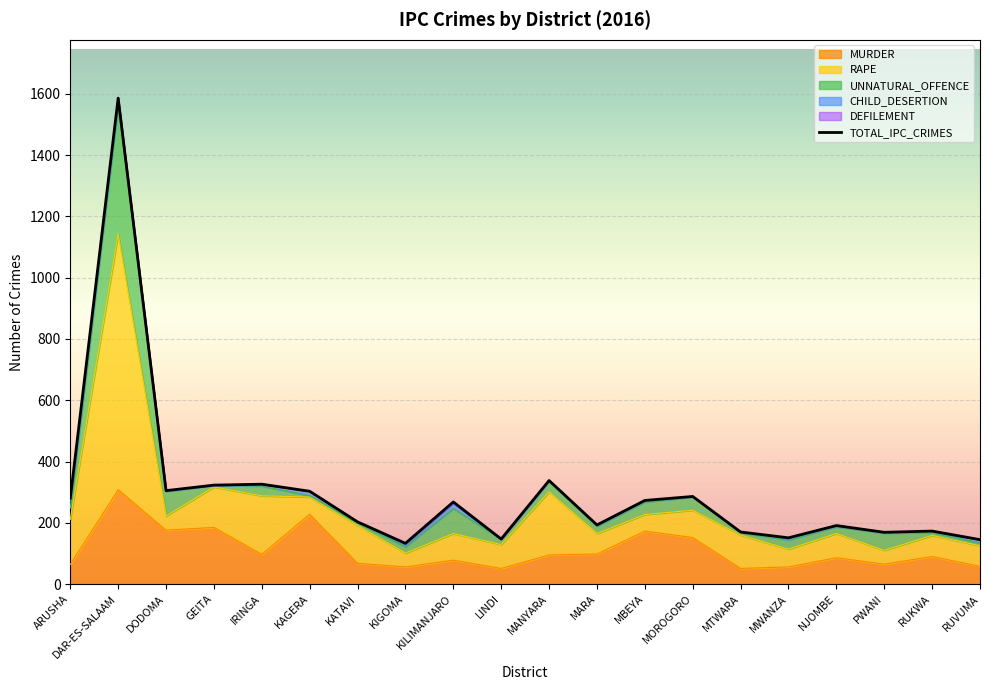

What is the value of the 7th point from the left?

203